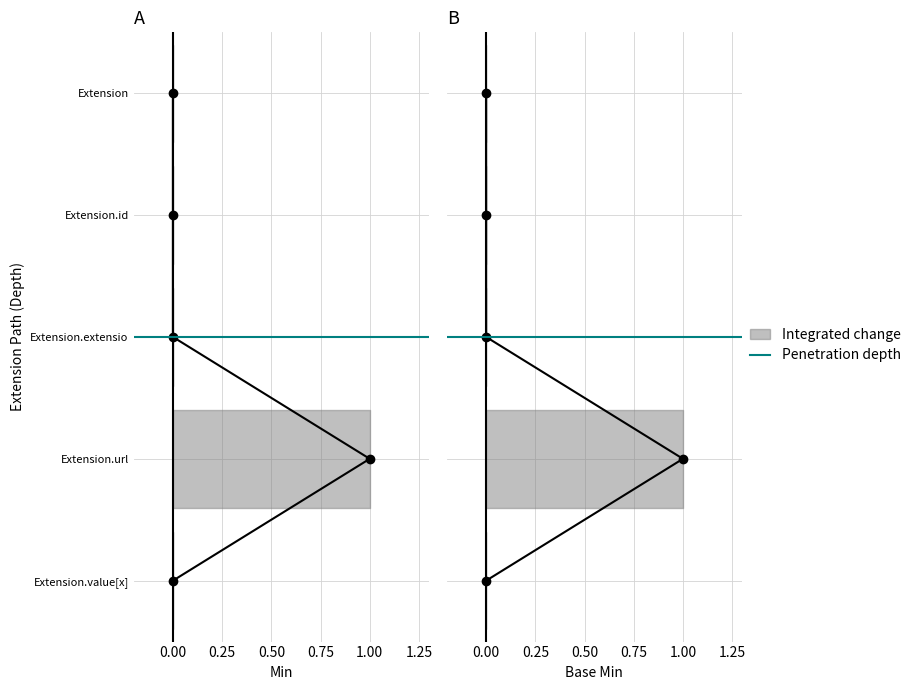

Which has a higher value, 0.75 or 0.00?

0.75